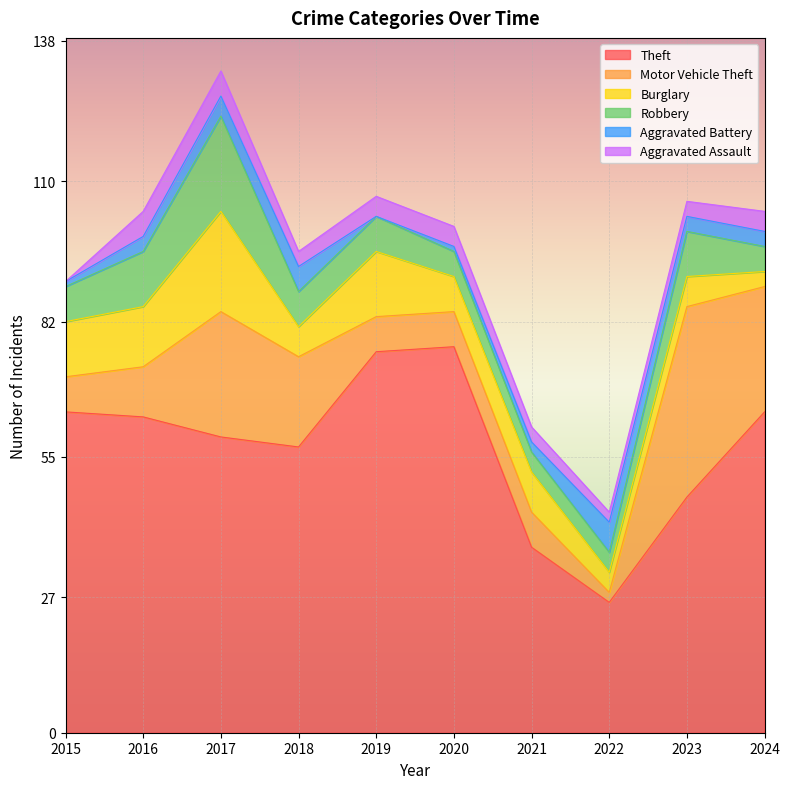

How many lines are shown in the chart?

6